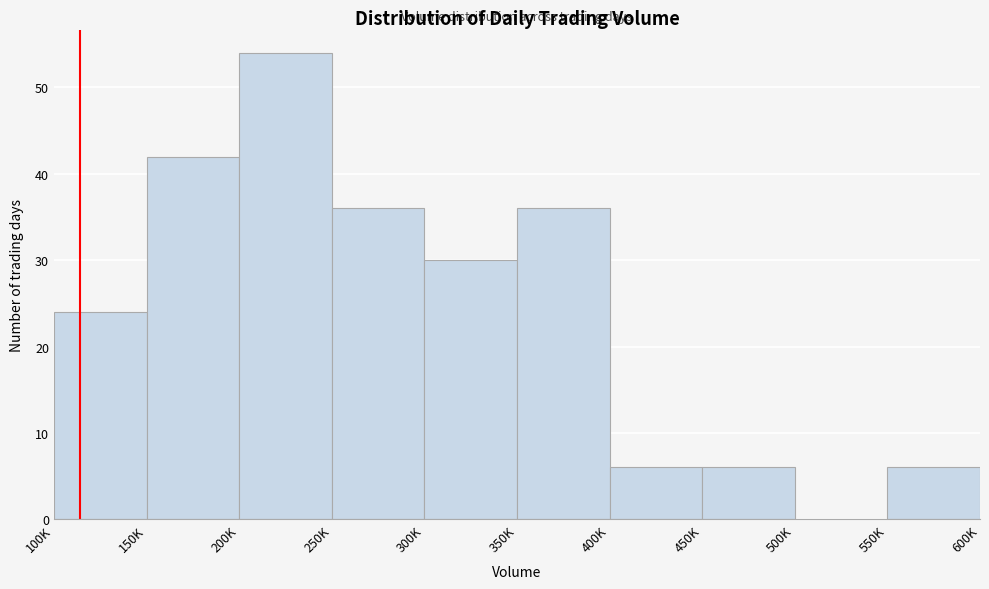

Reading right to left, list all the values displayed in this chart.

550K=6	500K=0	450K=6	400K=6	350K=36	300K=30	250K=36	200K=54	150K=42	100K=24